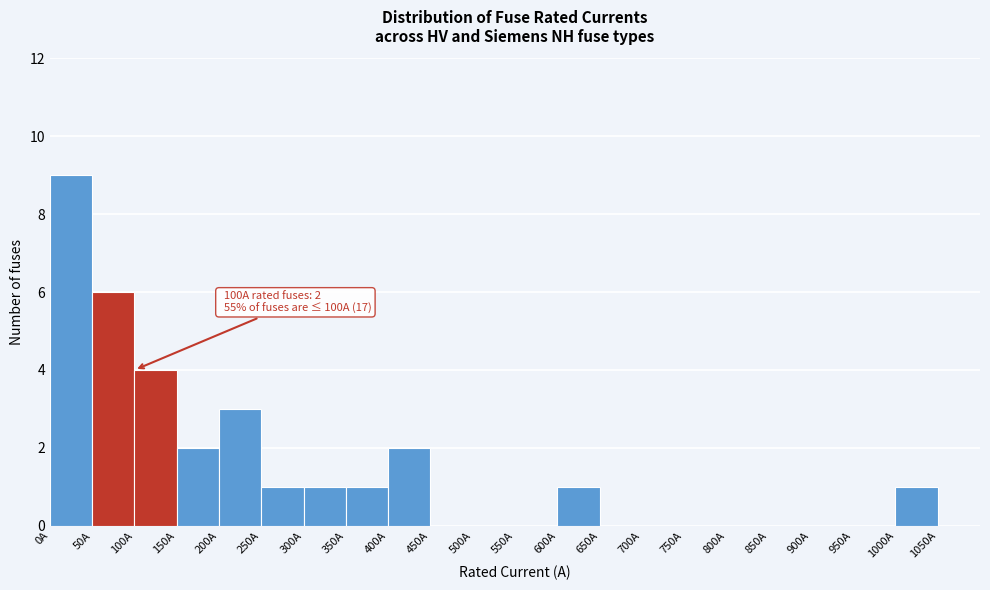

Over which range of the x-axis is the bar tallest?

0 to 50